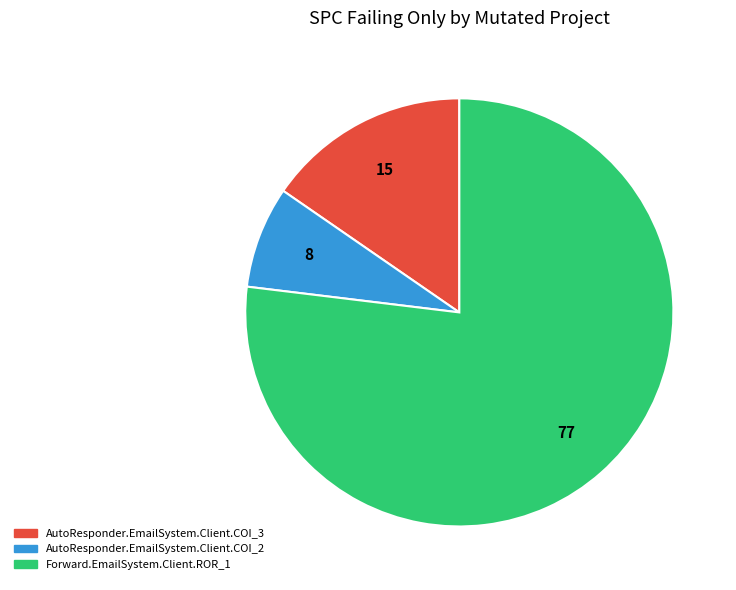

Which has a higher value, AutoResponder.EmailSystem.Client.COI_3 or AutoResponder.EmailSystem.Client.COI_2?

AutoResponder.EmailSystem.Client.COI_3